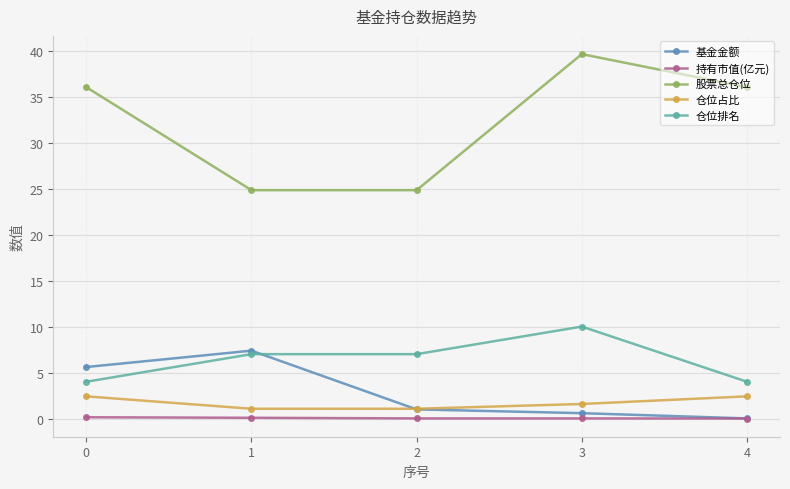

The value of 基金金额 at 1 is 0.2. True or false?

False